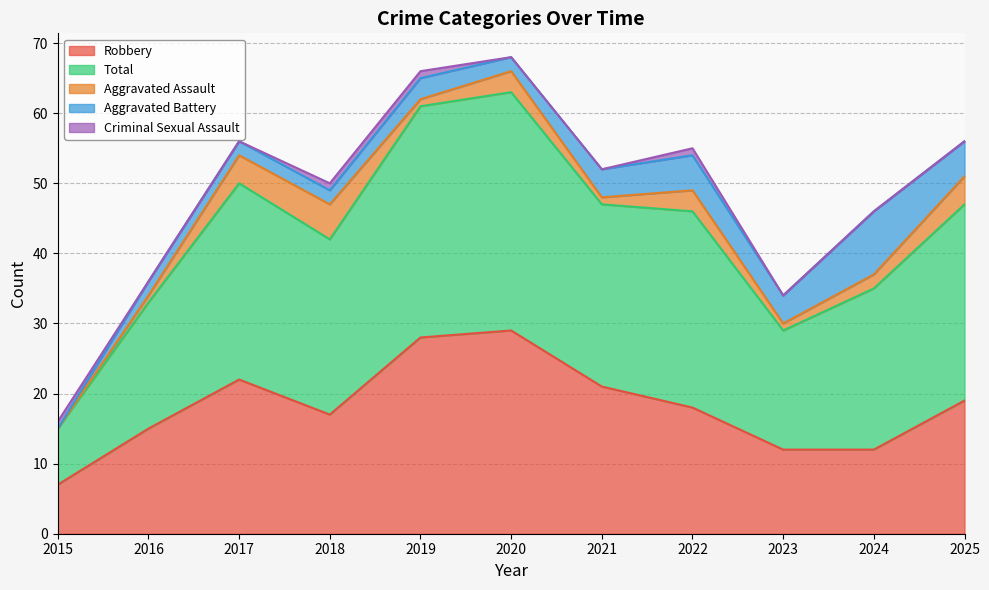

Where is Aggravated Assault nearest to the value 2?

2024